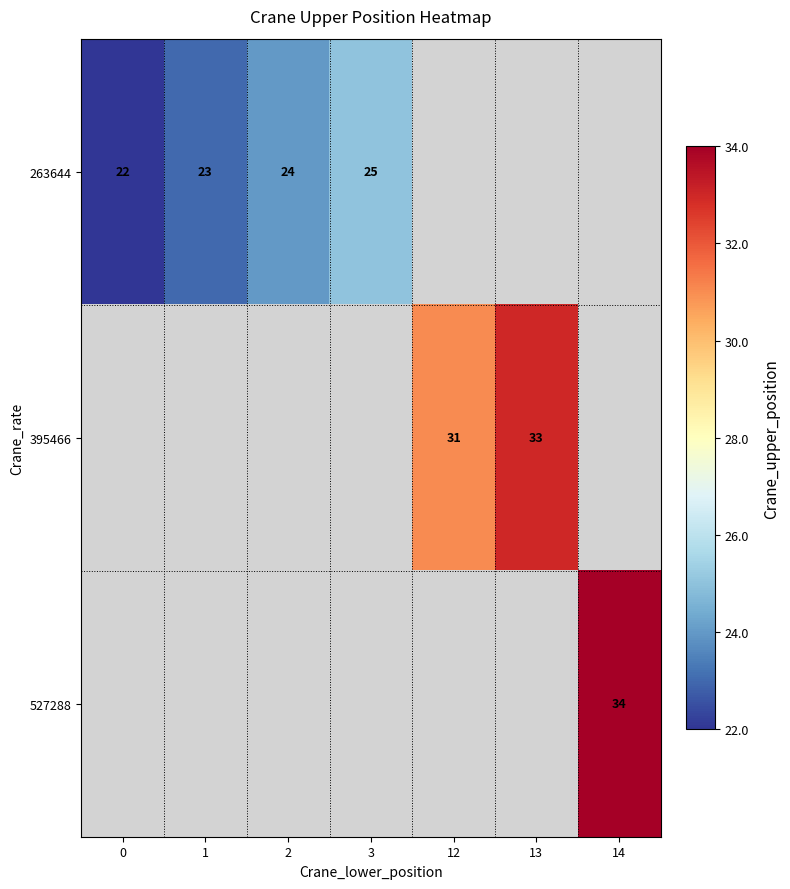

What is the sum of the 263644 values at 2 and 3?

49